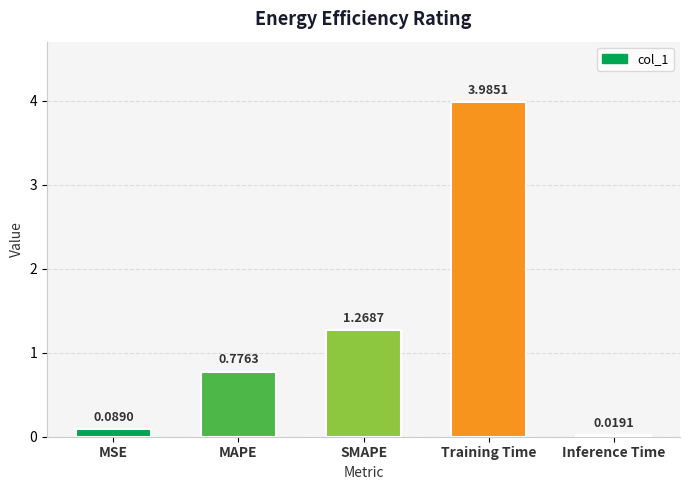

What position from the left is Inference Time?

5